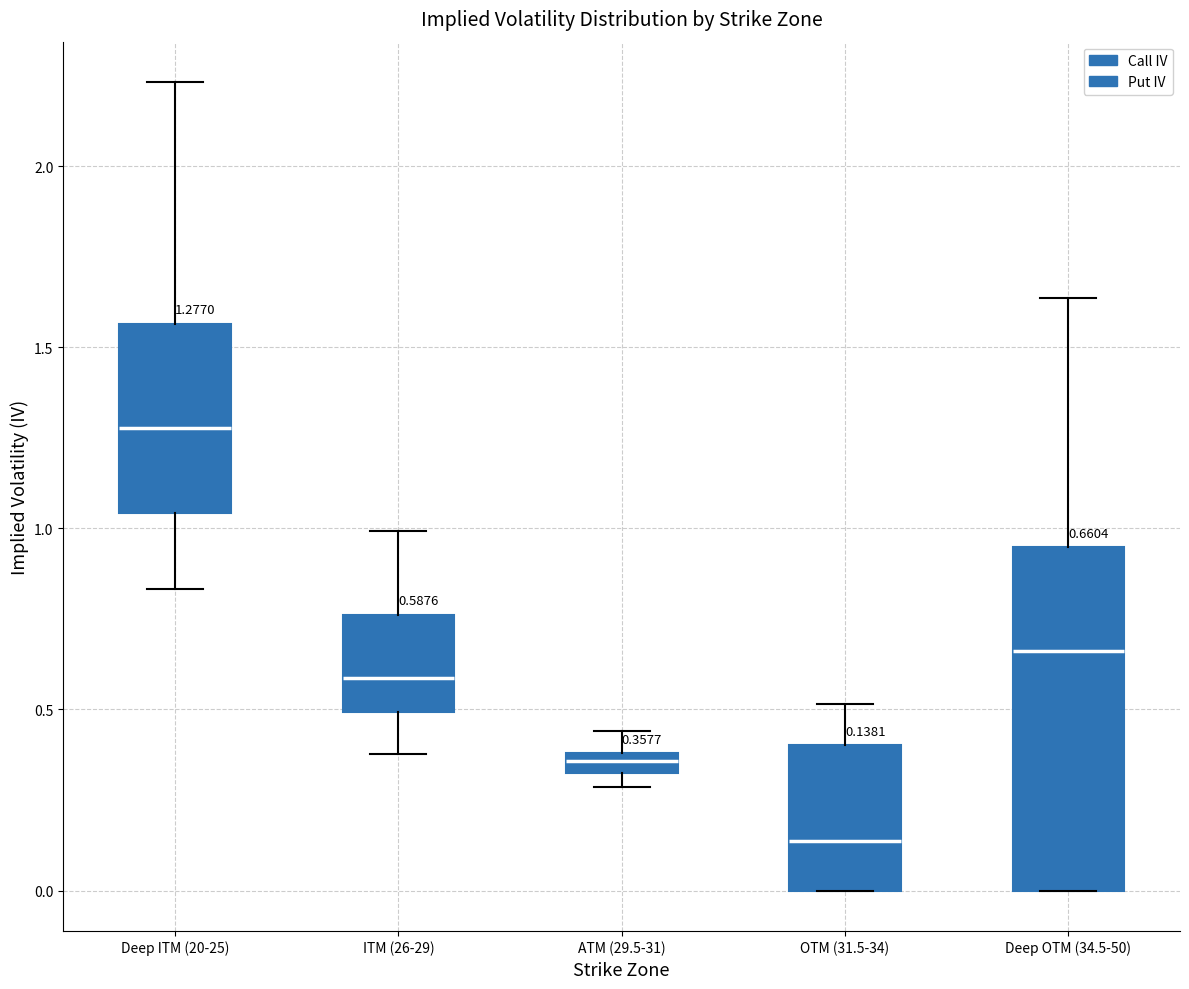

Which box has the highest median line?

Deep ITM (20-25)